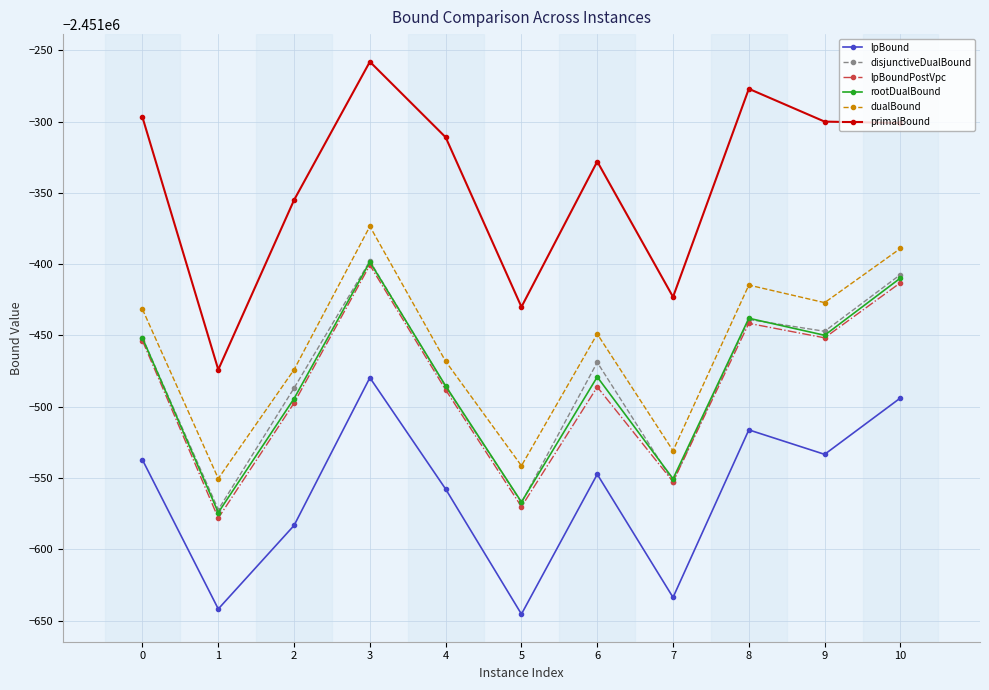

True or false: disjunctiveDualBound has more than 1 points higher than both neighbors.

True